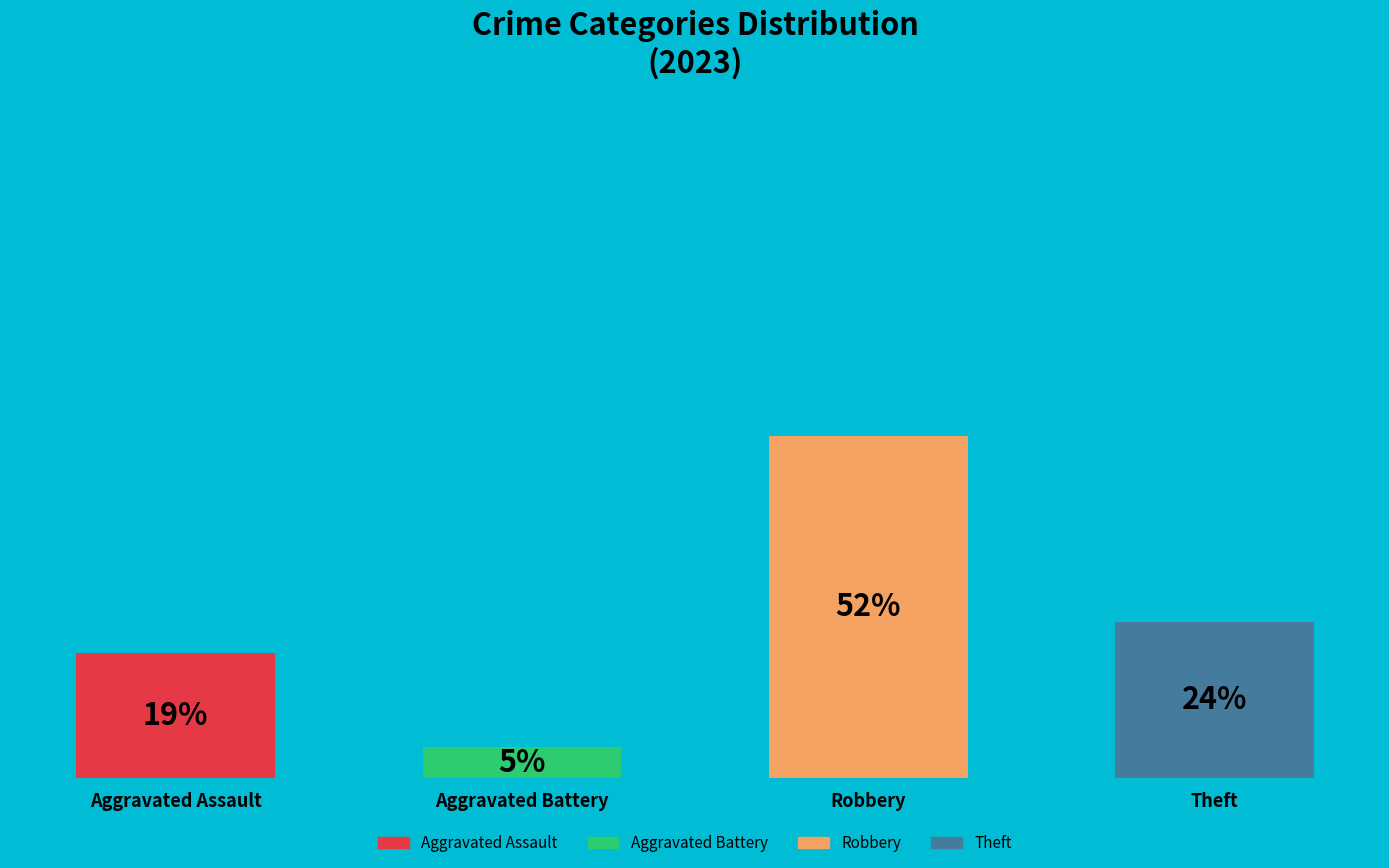

To the nearest percent, what is the average slice percentage?

25%